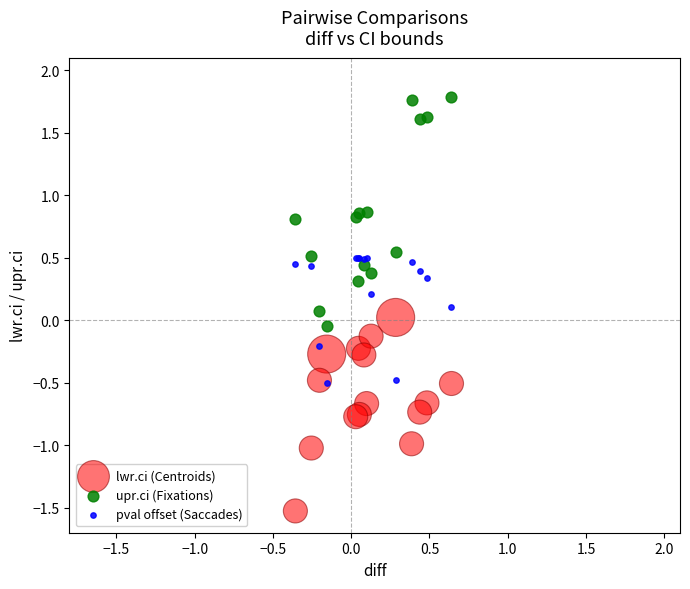

Which series contains the highest Y value?

upr.ci (Fixations)